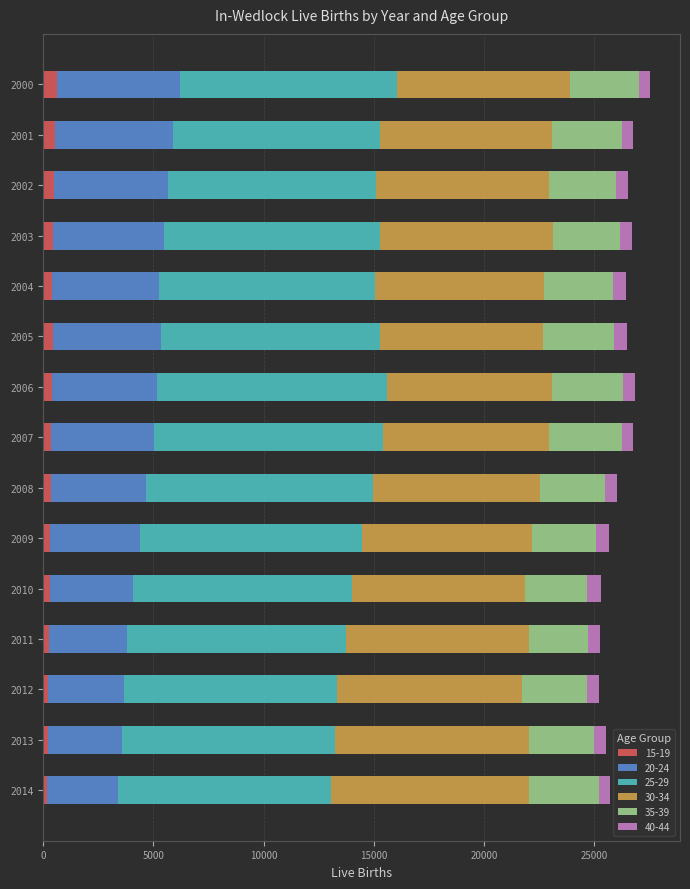

Count the number of categories in the chart.

15